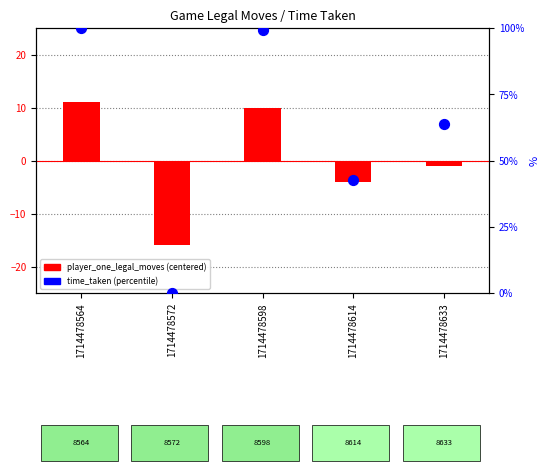

Which series has the largest total across all categories?

time_taken (percentile)